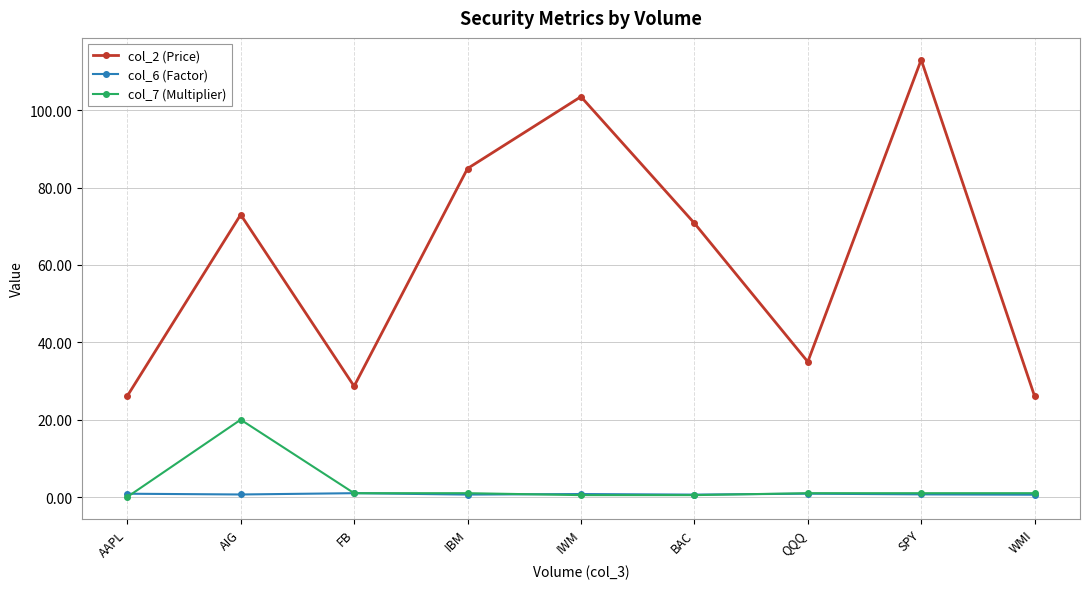

Which series has the largest range (max minus min)?

col_2 (Price)